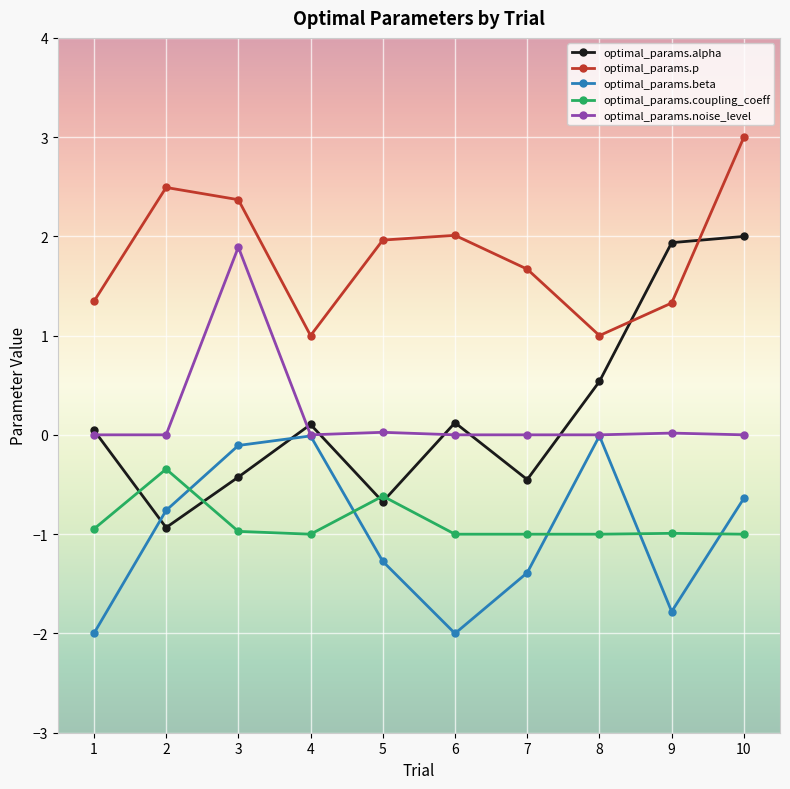

What is the maximum value for optimal_params.coupling_coeff?

-0.3